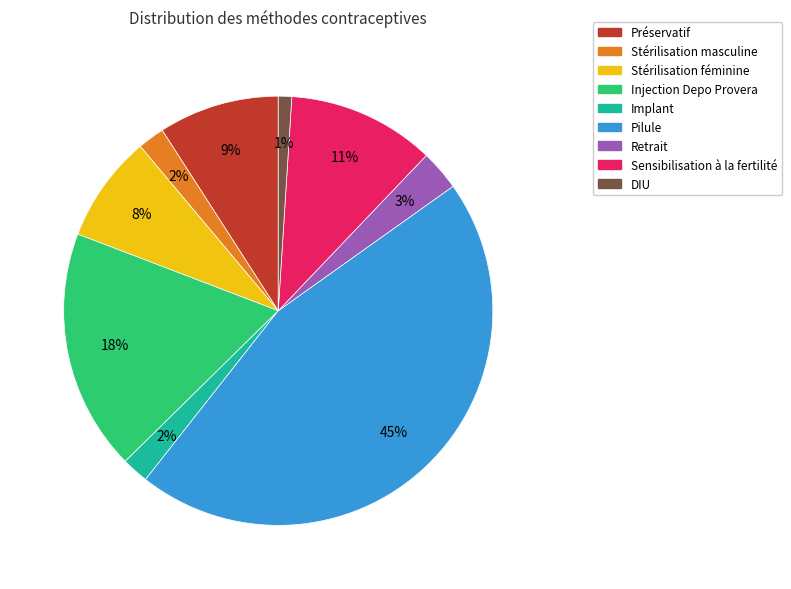

What percentage is the Préservatif slice, to the nearest percent?

9%